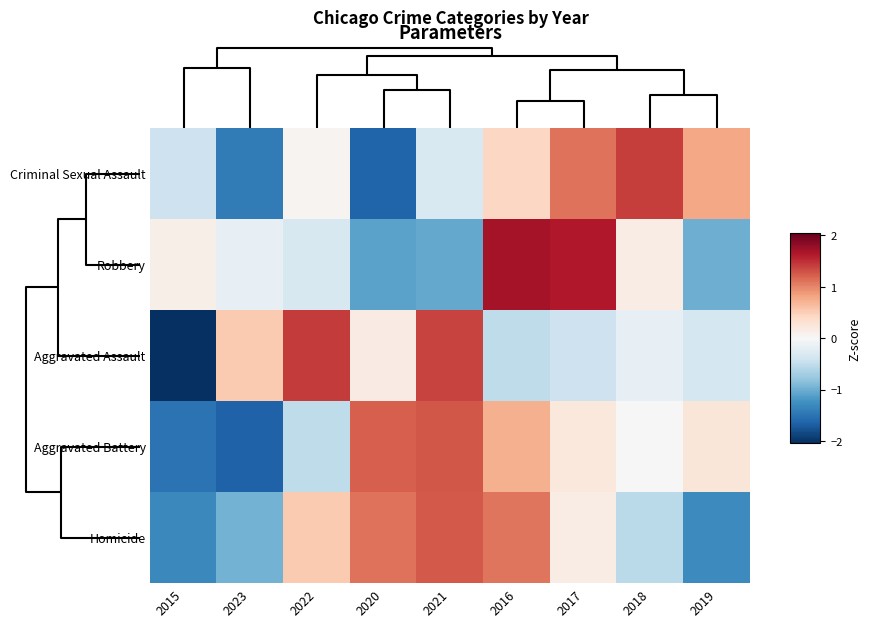

What is the minimum value shown in the chart?

-2.0